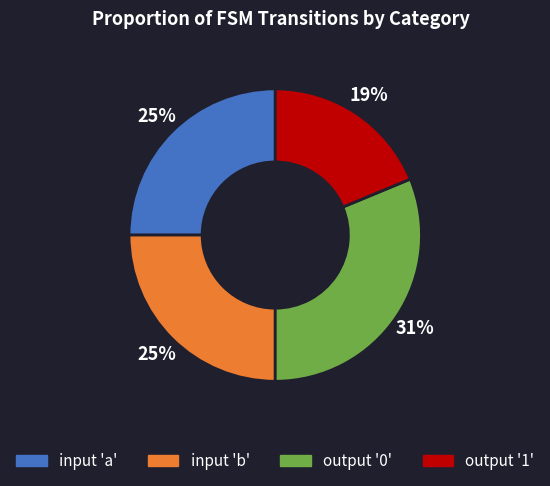

To the nearest percent, what is the difference between the largest and smallest slice percentages?

12%